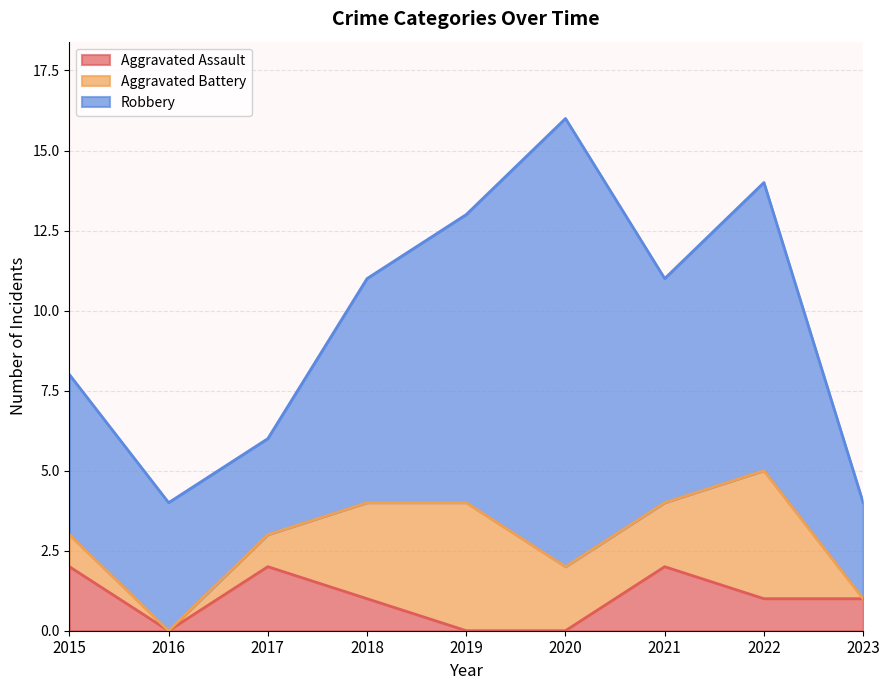

Rank the series at 2015 from lowest to highest value.

Aggravated Battery, Aggravated Assault, Robbery